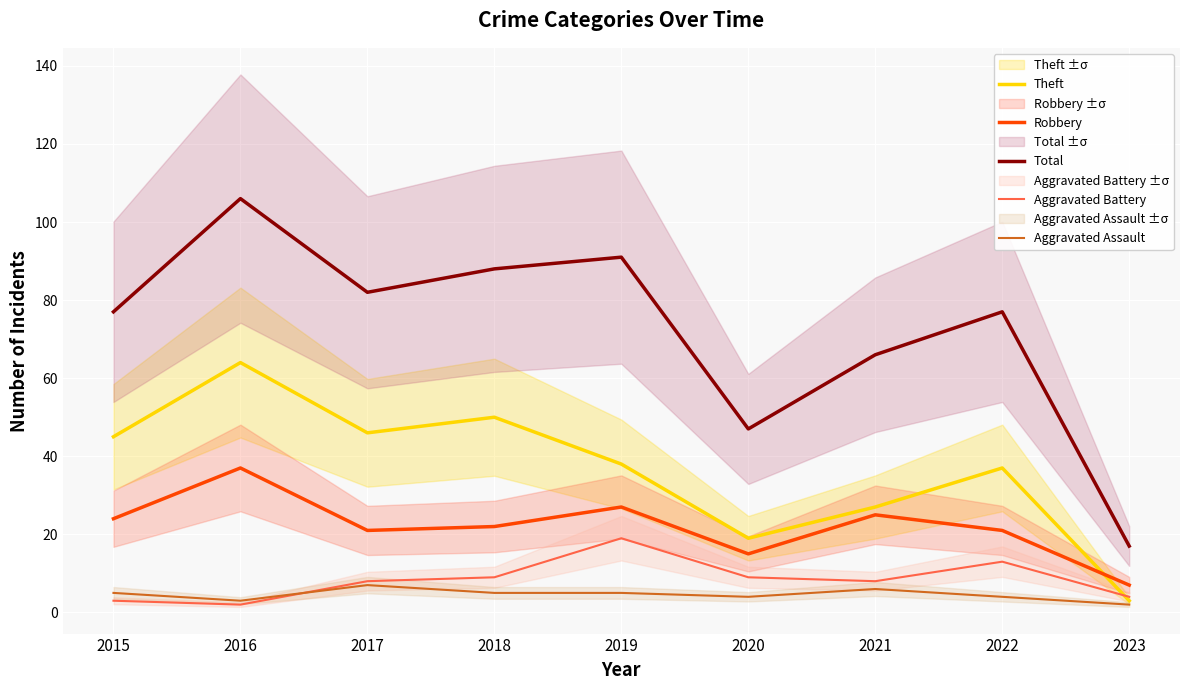

What is the difference between the Aggravated Assault values at 2018 and 2020?

1